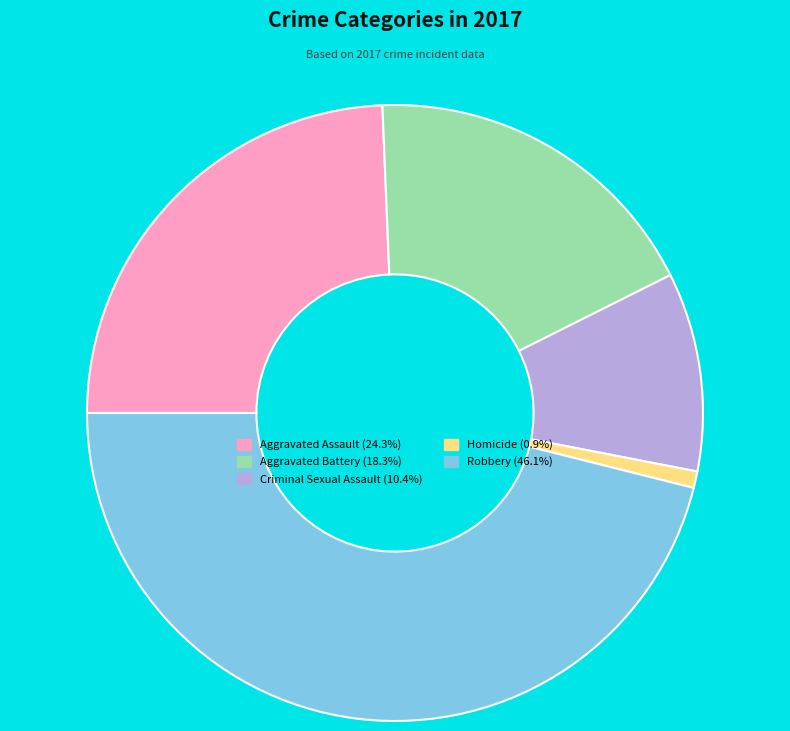

Approximately how many times larger is the value at Robbery compared to Criminal Sexual Assault?

4.4